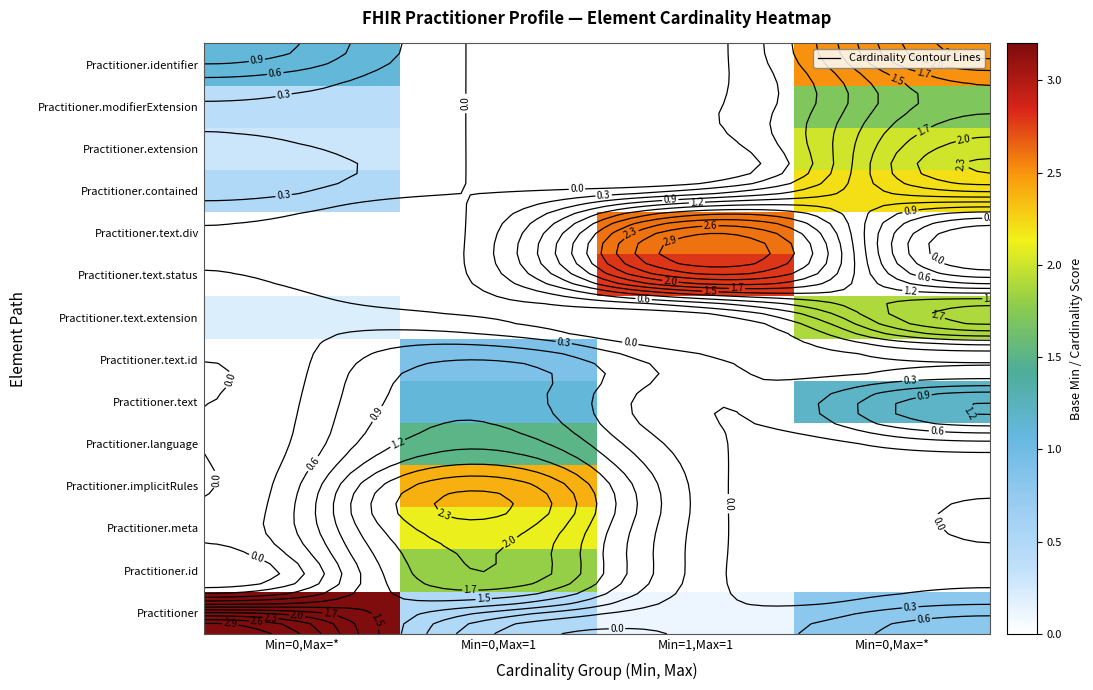

What is the sum of all Practitioner.text.extension values?

2.1